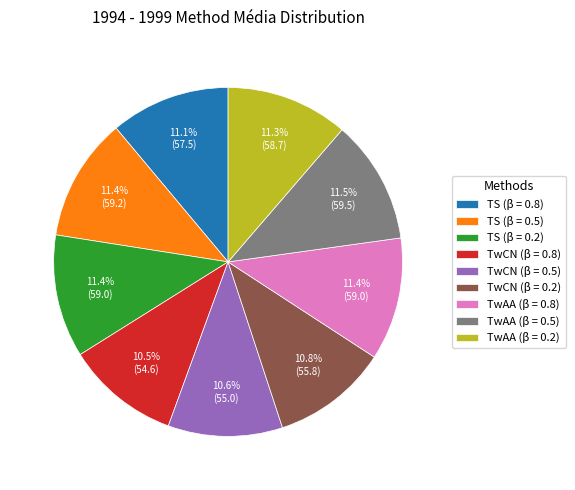

Is there any slice that represents more than half of the pie?

No